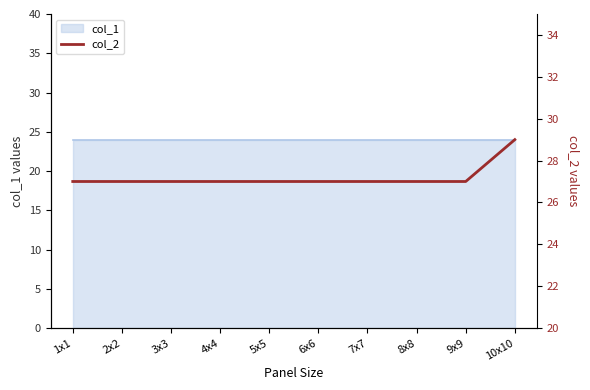

The chart shows a value of 15 at 2x2. True or false?

False